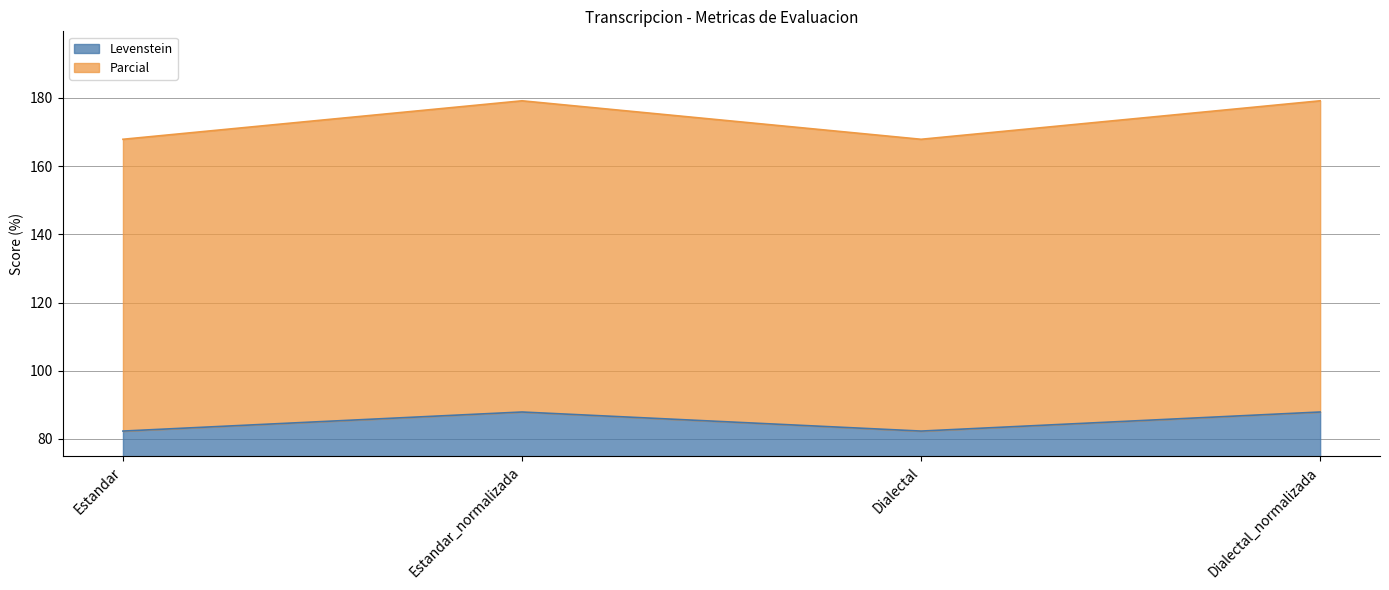

What is the label of the 1st point from the right?

Dialectal_normalizada